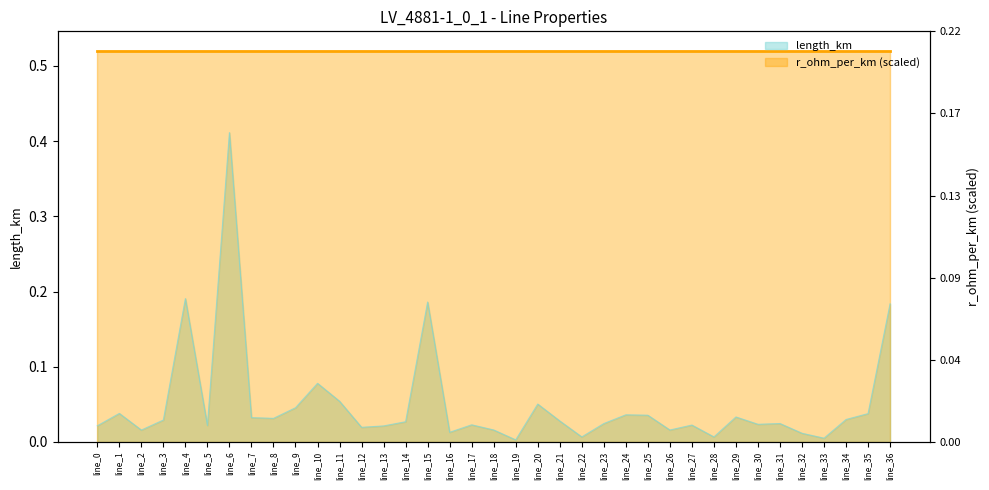

Reading right to left, what are all the values shown in this chart?

0.2	0.0	0.0	0.0	0.0	0.0	0.0	0.0	0.0	0.0	0.0	0.0	0.0	0.0	0.0	0.0	0.1	0.0	0.0	0.0	0.0	0.2	0.0	0.0	0.0	0.1	0.1	0.0	0.0	0.0	0.4	0.0	0.2	0.0	0.0	0.0	0.0